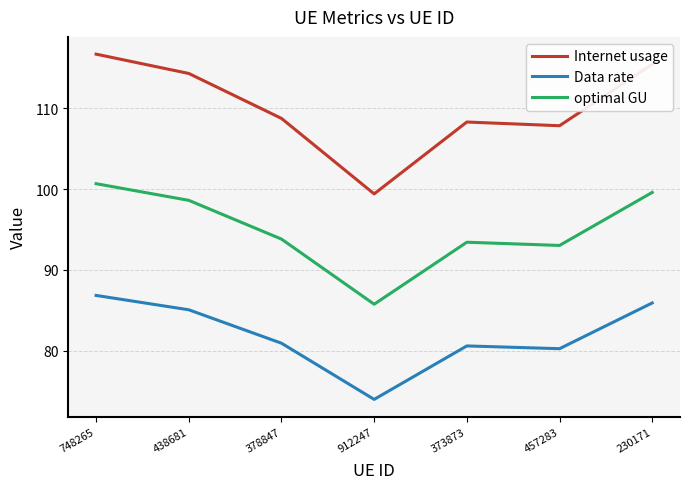

Reading left to right, transcribe all the data shown in this chart.

Internet usage: 116.7	114.3	108.8	99.4	108.3	107.8	115.5
Data rate: 86.8	85.1	80.9	74.0	80.6	80.2	85.9
optimal GU: 100.7	98.6	93.8	85.7	93.4	93.0	99.6